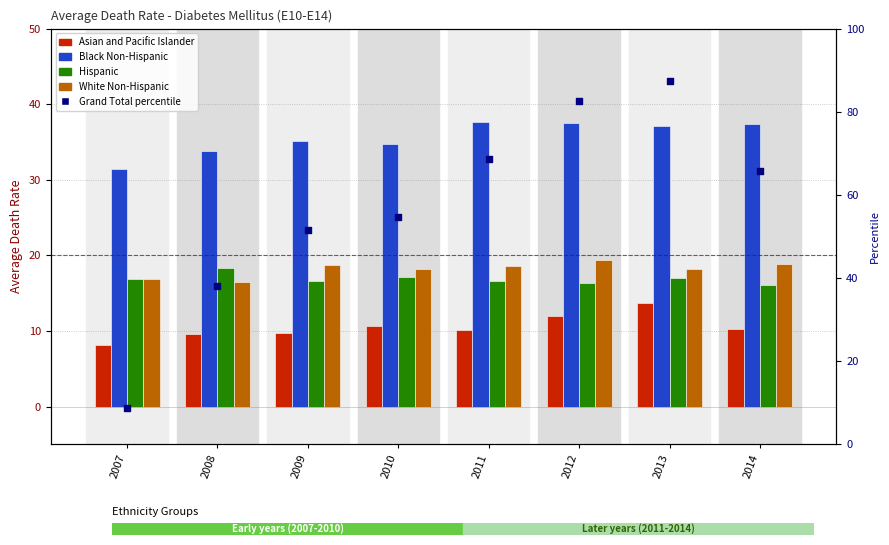

What is the total value across all series at 2009?

131.8